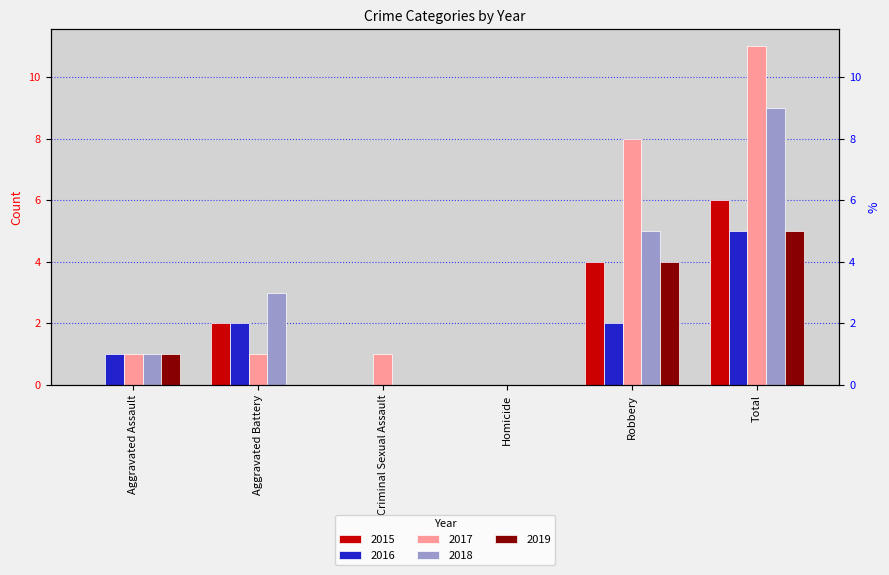

True or false: 2019 has a value of 1 at Aggravated Assault.

True